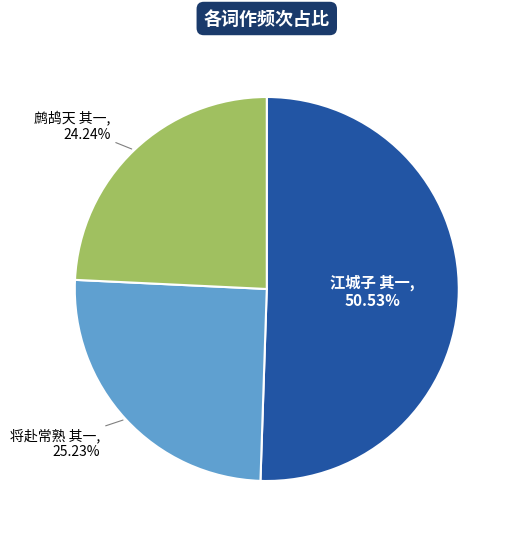

How many slices are in this pie chart?

3